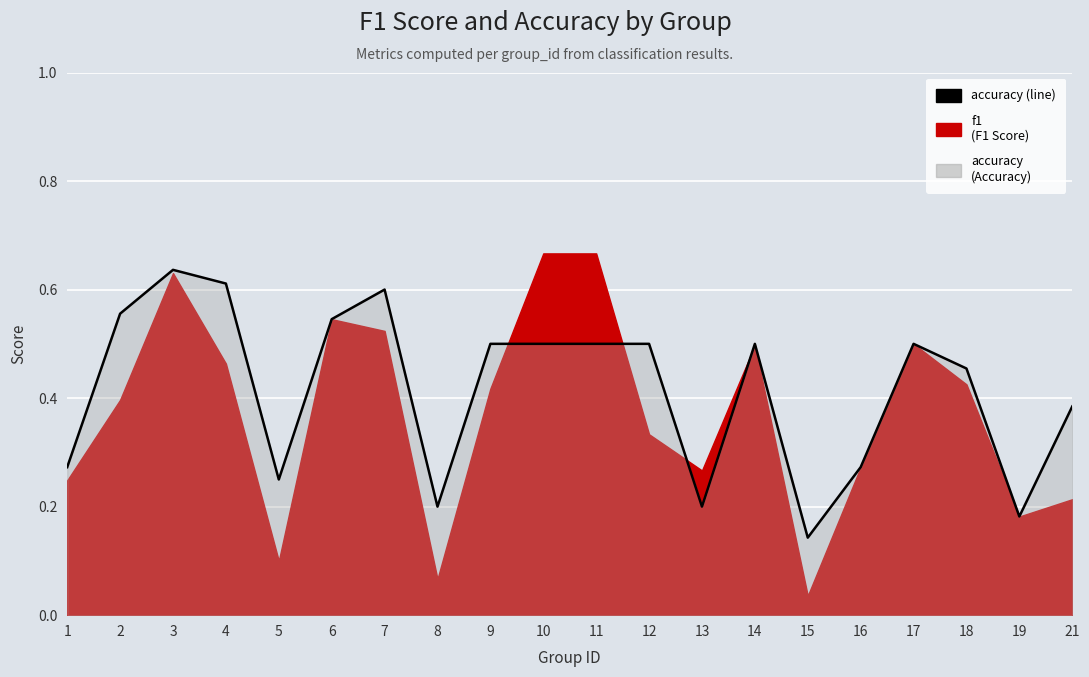

How many interior local valleys (lower than both neighbors) does the data have?

5